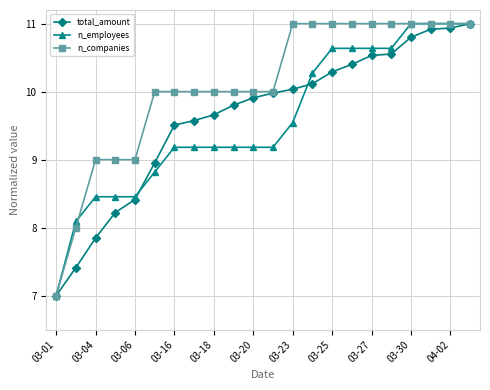

What is the minimum value for n_employees?

7.0